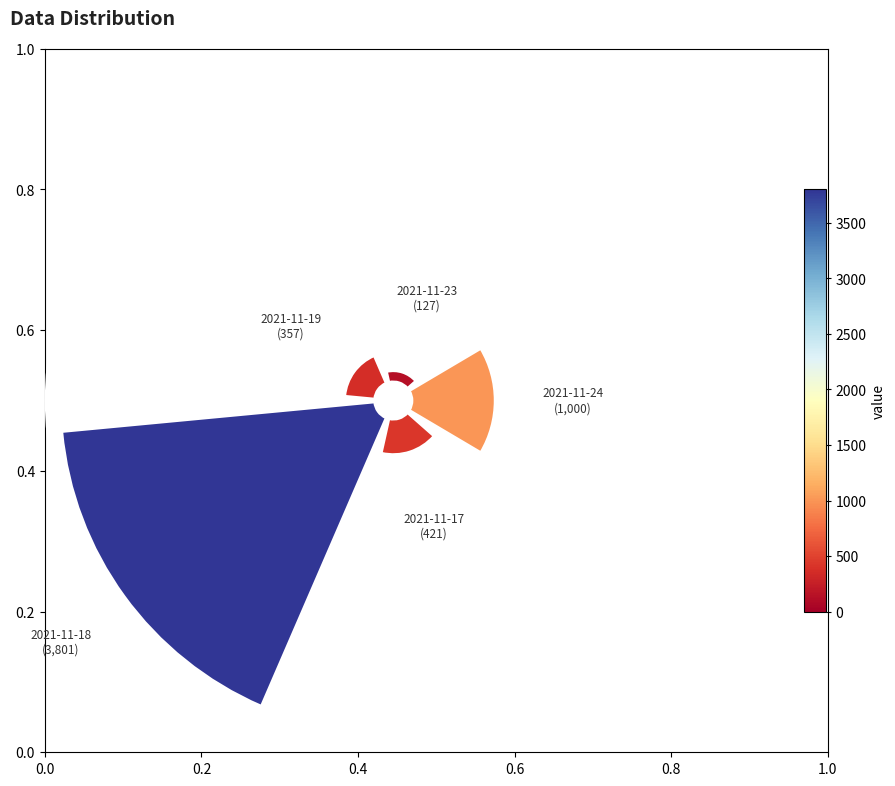

What portion of the pie excludes 0.4?

93.7%